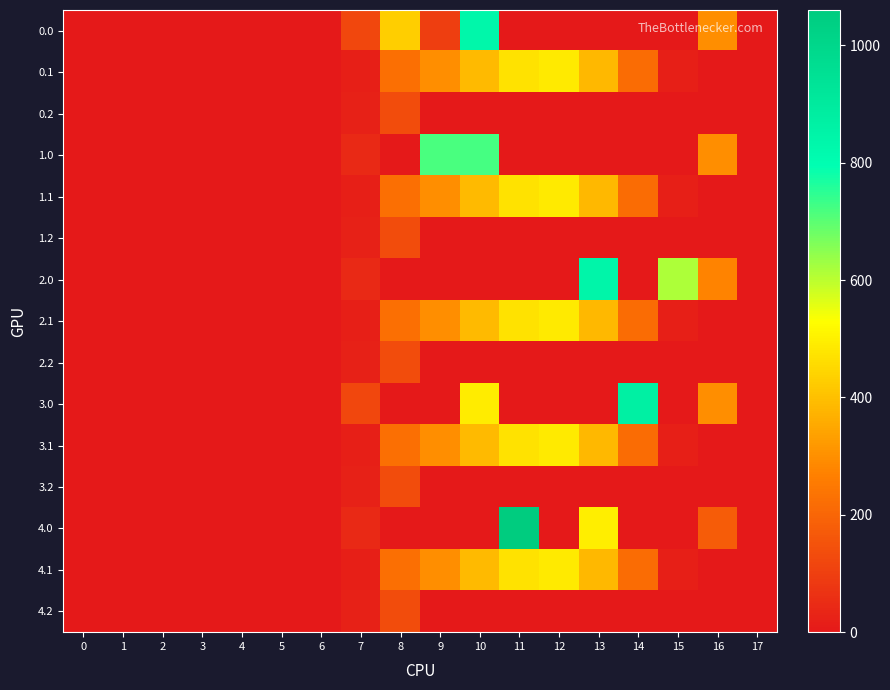

Between 9 and 5, which is larger?

9